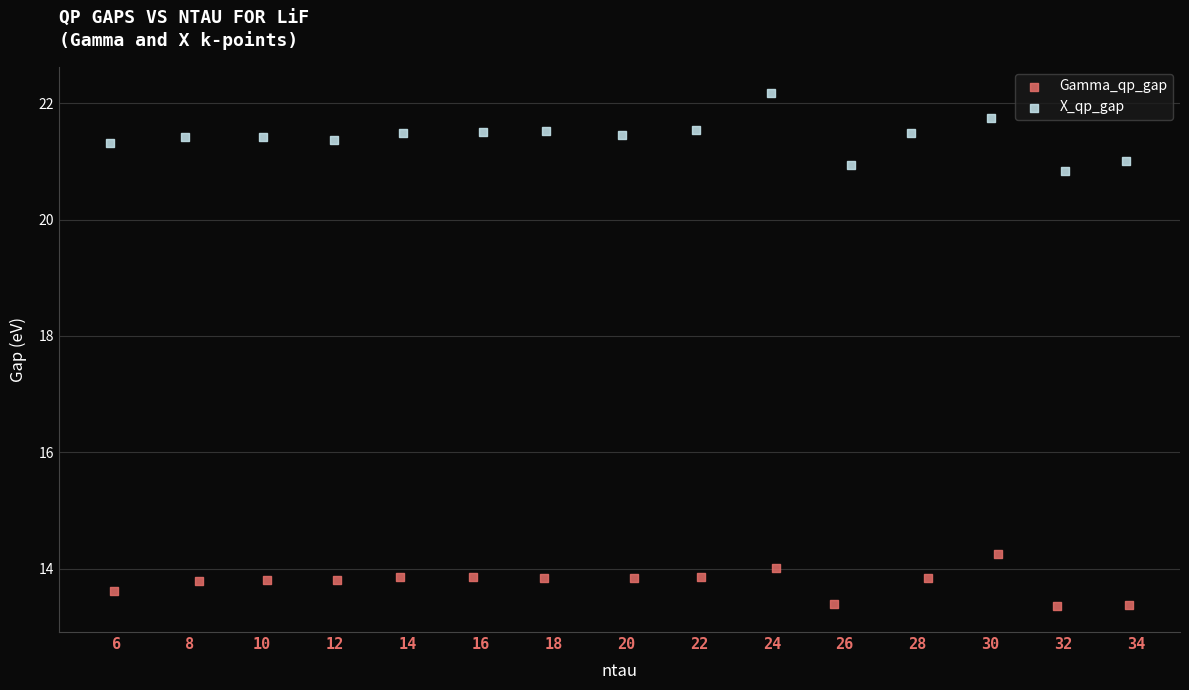

Which series reaches the maximum Y coordinate?

X_qp_gap